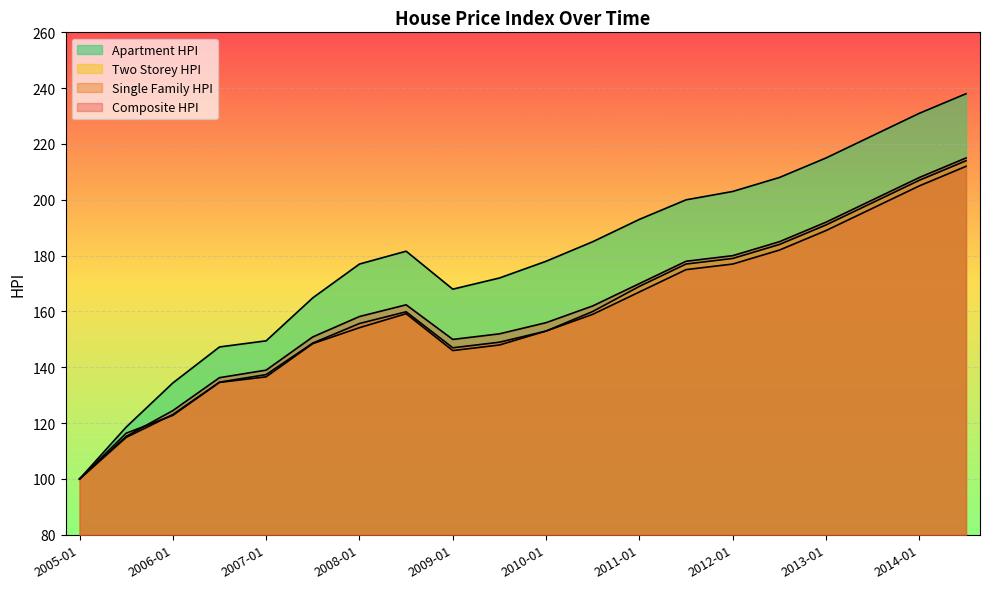

What is the highest value of the Apartment_HPI series?

238.0